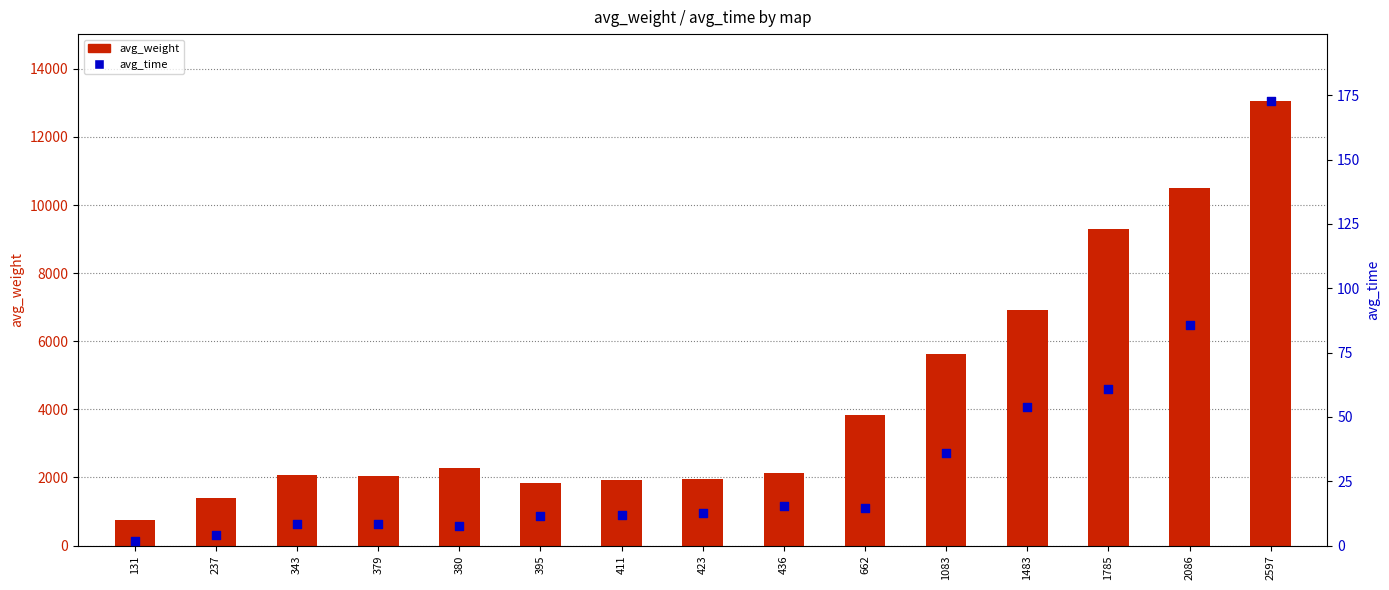

What are all the series names shown in the legend?

avg_weight, avg_time